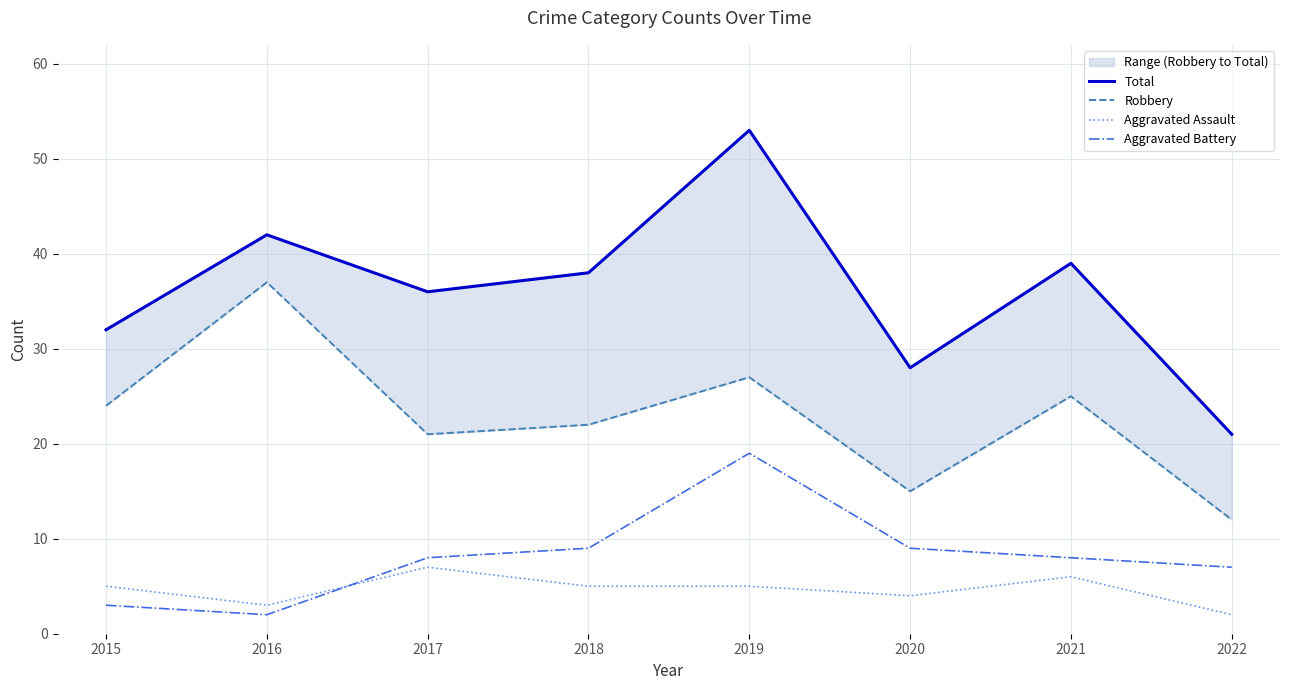

Rank the categories by Robbery value from highest to lowest.

2016, 2019, 2021, 2015, 2018, 2017, 2020, 2022